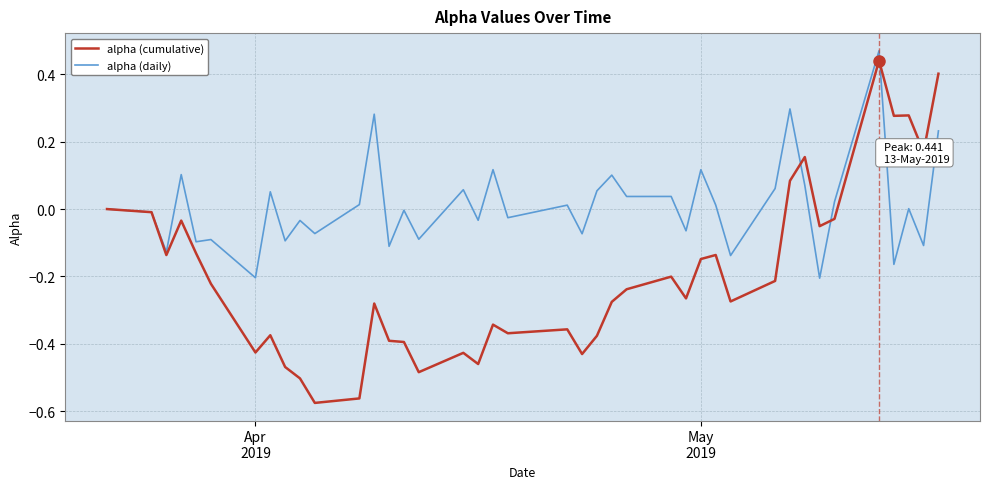

True or false: alpha (cumulative) has more than 0 interior local peaks.

True